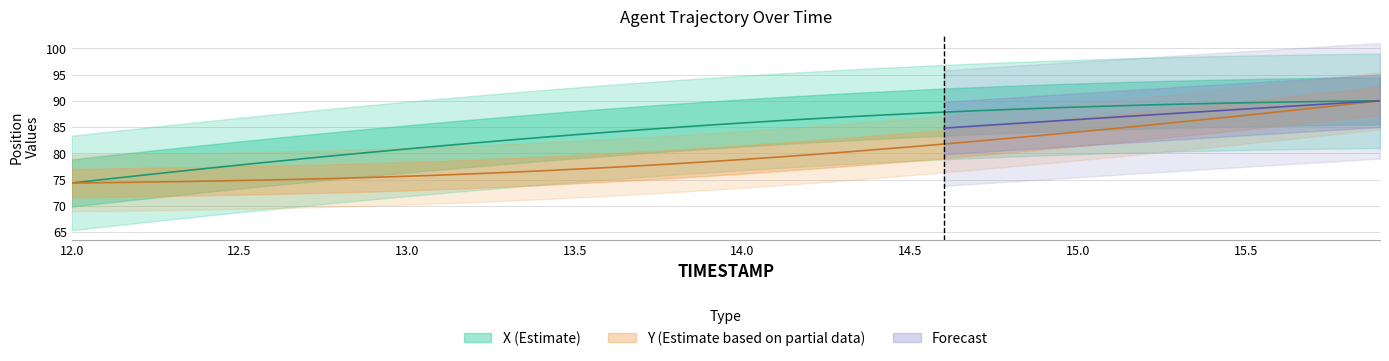

What is the average value of the X series?

84.3